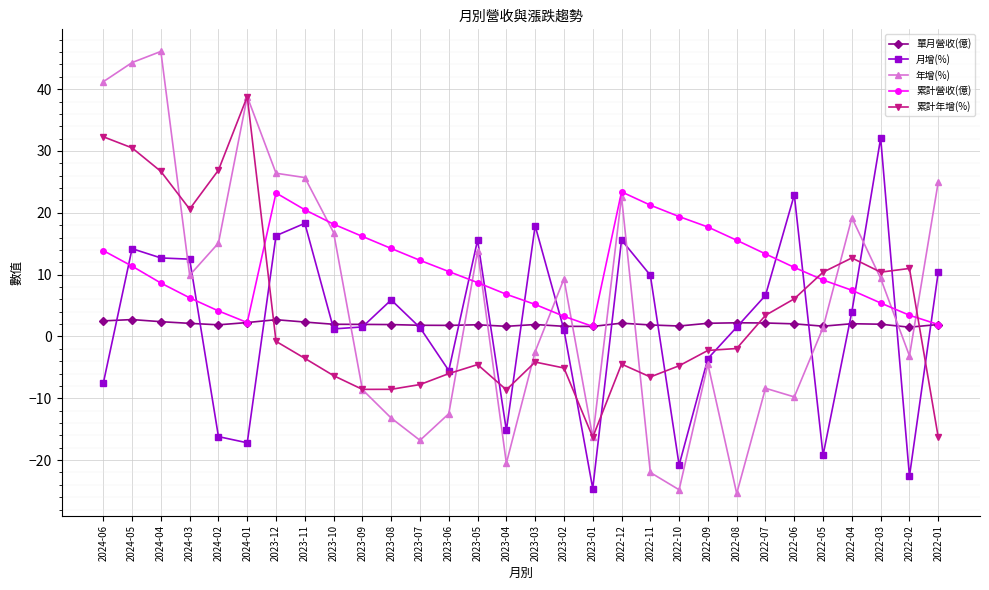

Which series ends up on top after the final intersection of 年增(%) and 累計年增(%)?

年增(%)